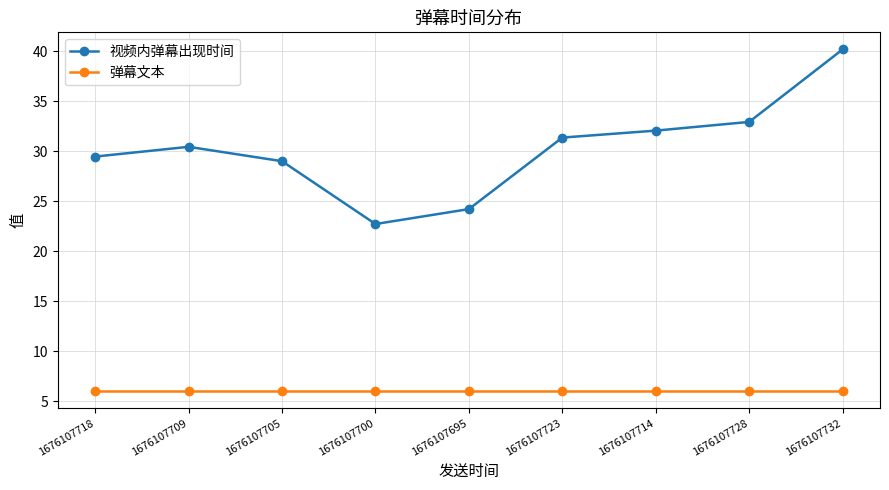

Which category has the highest value across all series?

1676107732